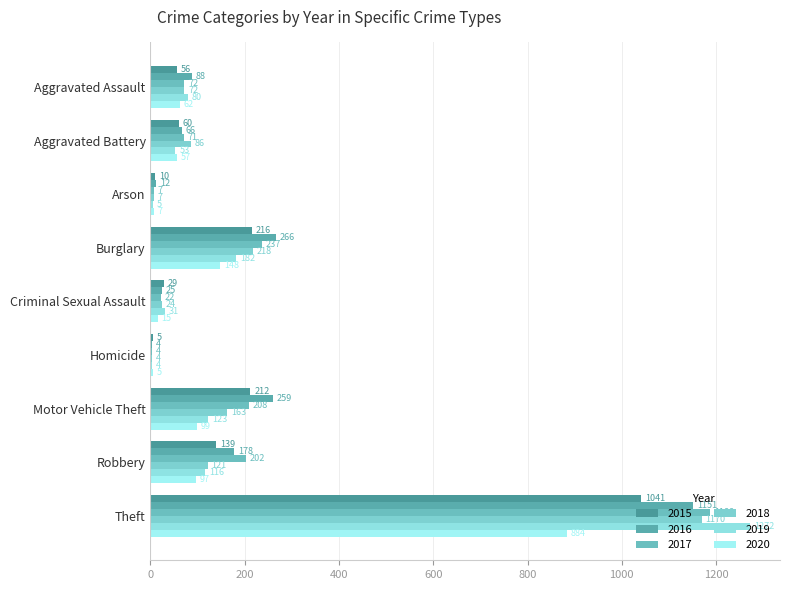

Where does the 2015 series first go above 60?

Burglary